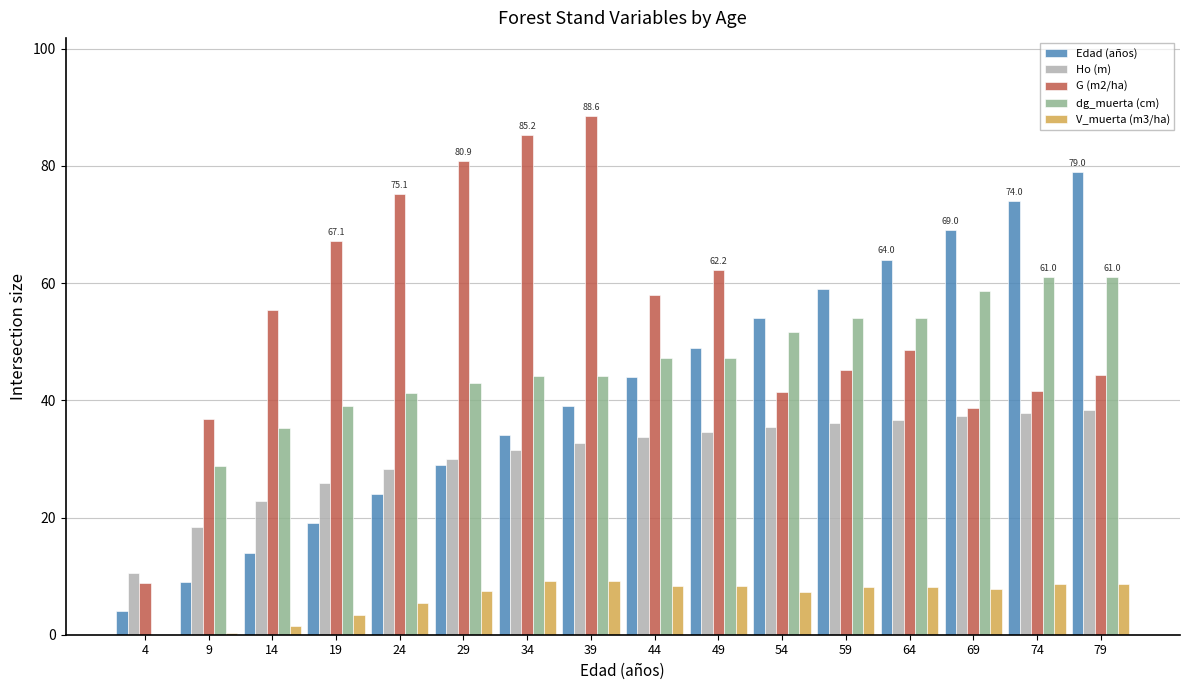

Which series has the largest total across all categories?

G (m2/ha)